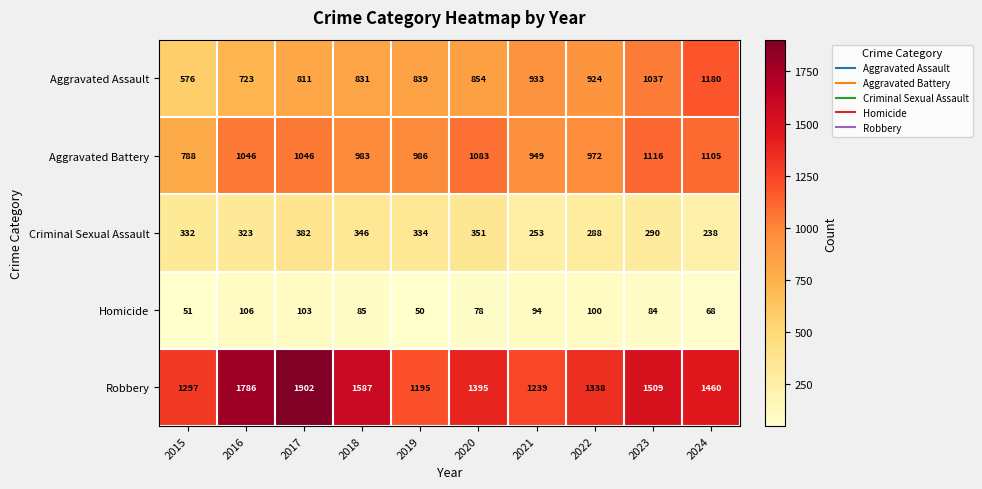

What is the difference between the maximum and second lowest values in the Criminal Sexual Assault series?

129